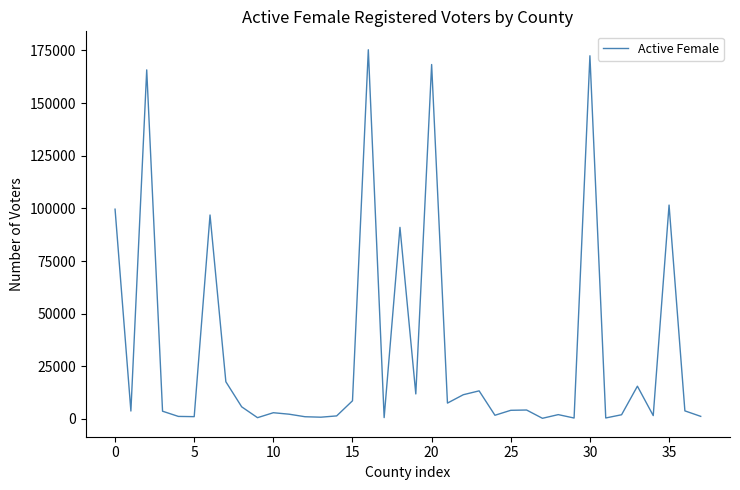

What is the maximum value shown in the chart?

175298